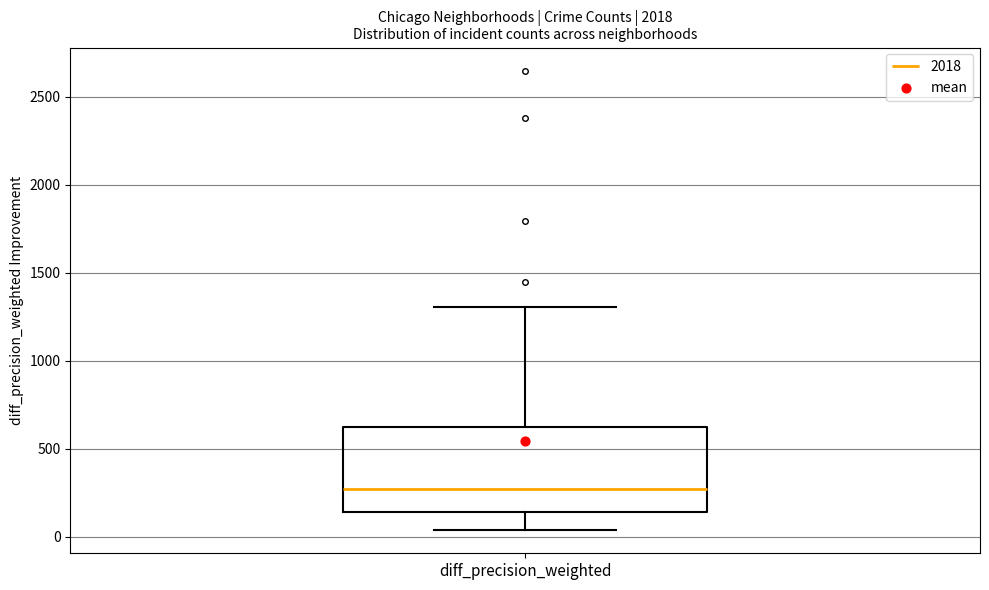

Where does the median line of the box for diff_precision_weighted sit on the y-axis? The values are not printed on the chart, so give them approximately, as read against the axis.

250